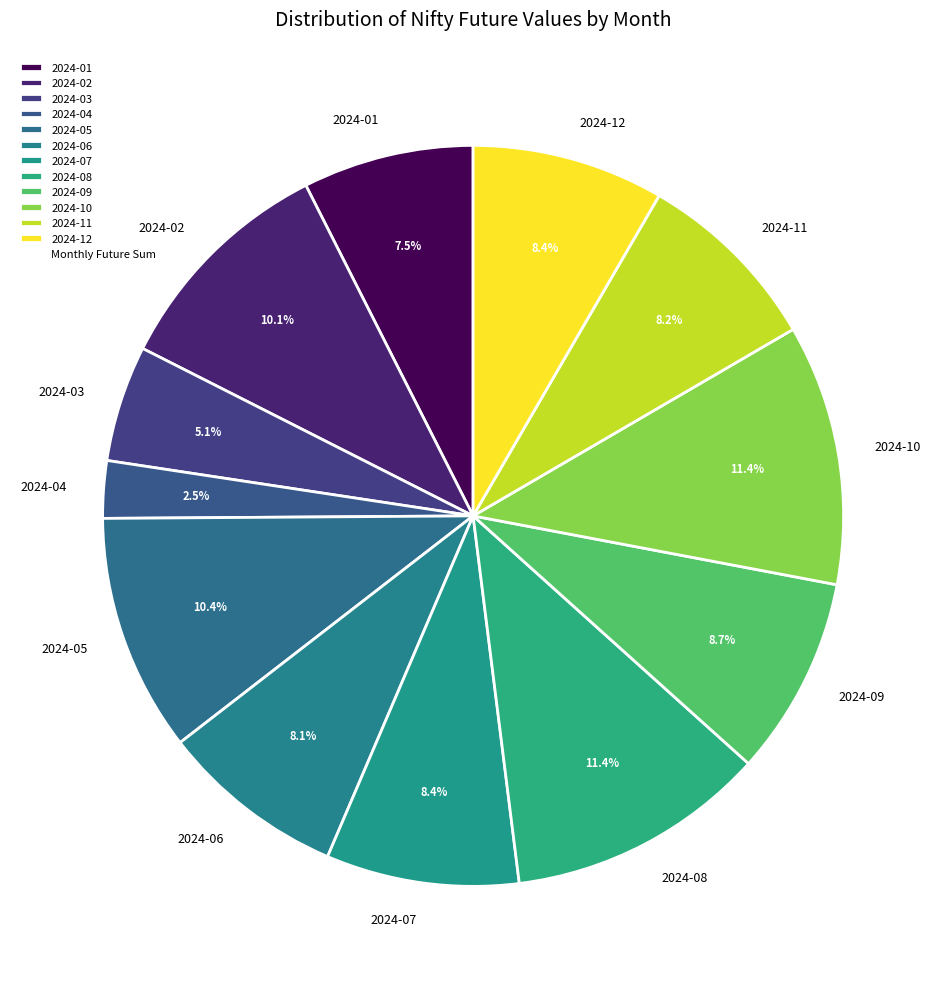

Is there any slice that represents more than half of the pie?

No